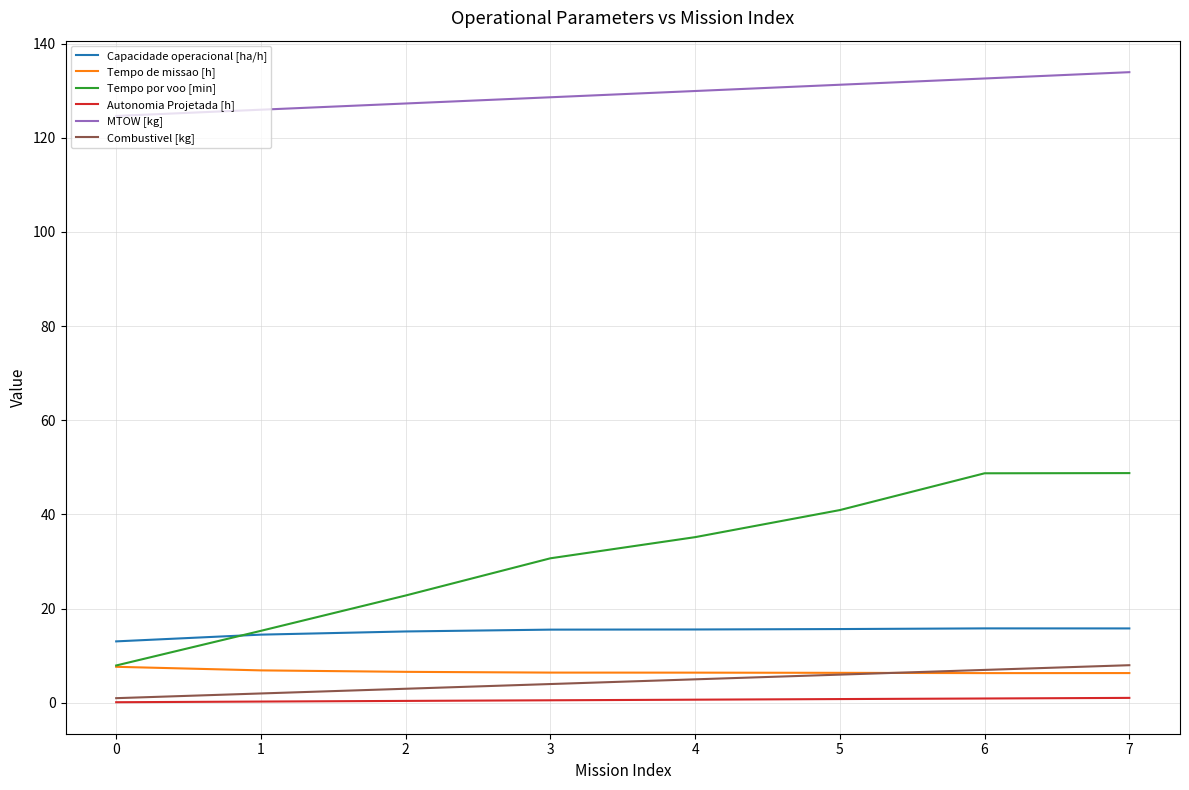

Does the chart display data point markers on the line(s)?

No